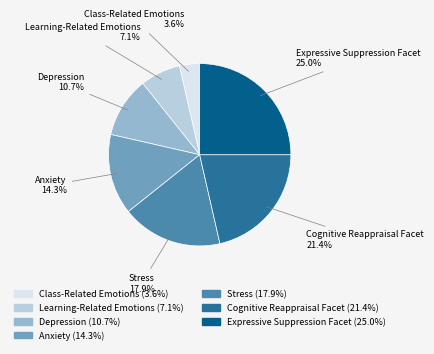

What is the largest slice in the pie chart?

Expressive Suppression Facet